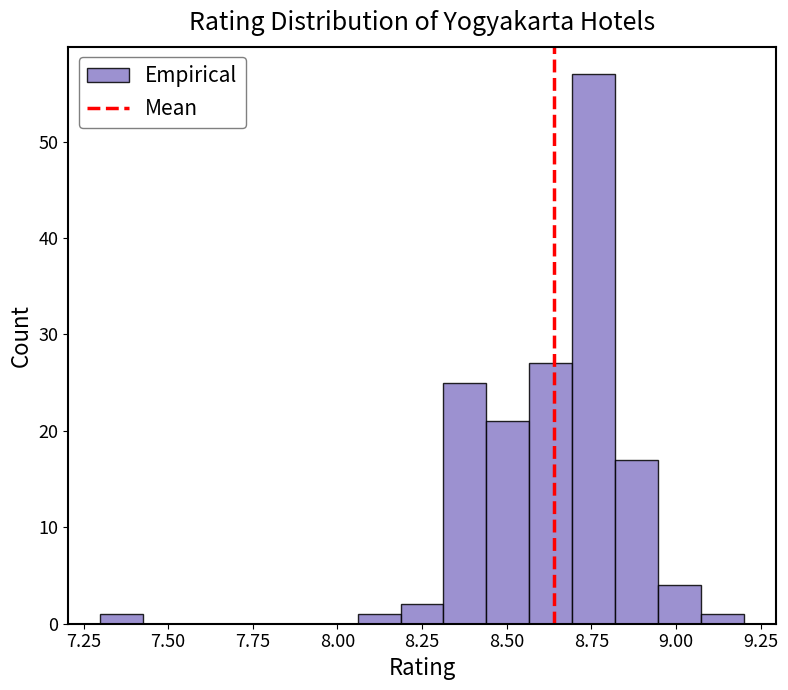

Around what value on the x-axis is the tallest bar? Give the approximate position of its centre, as read against the axis.

8.75